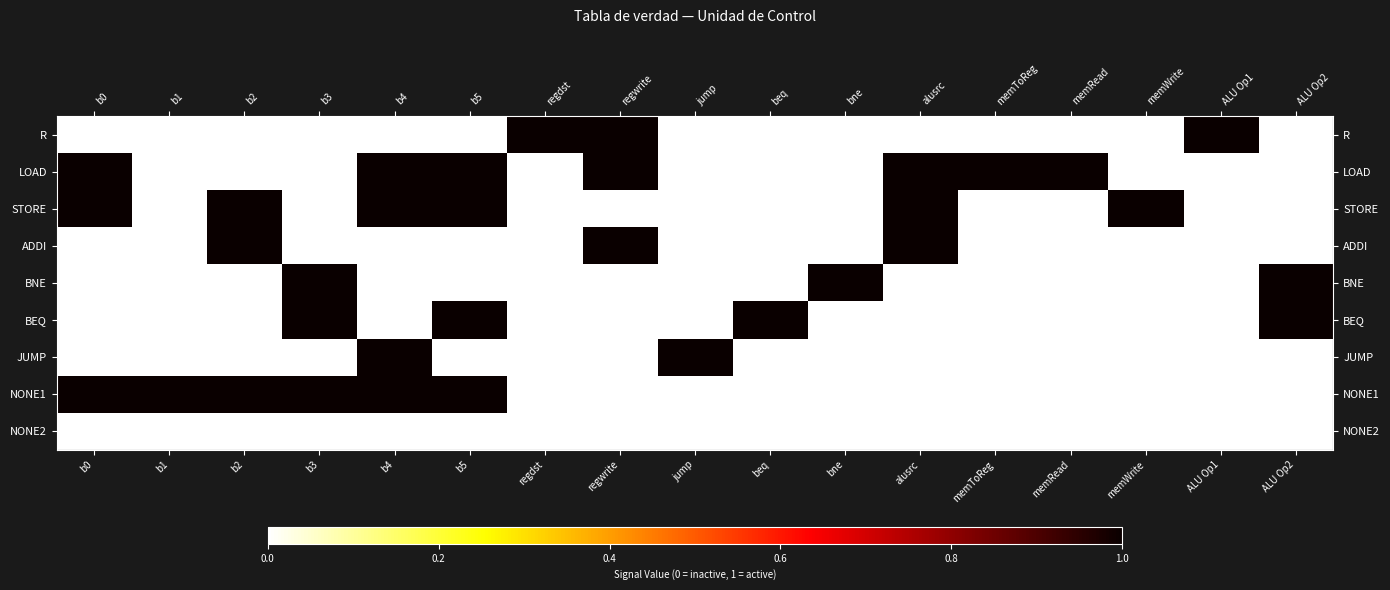

Between beq and memToReg, which is larger?

beq